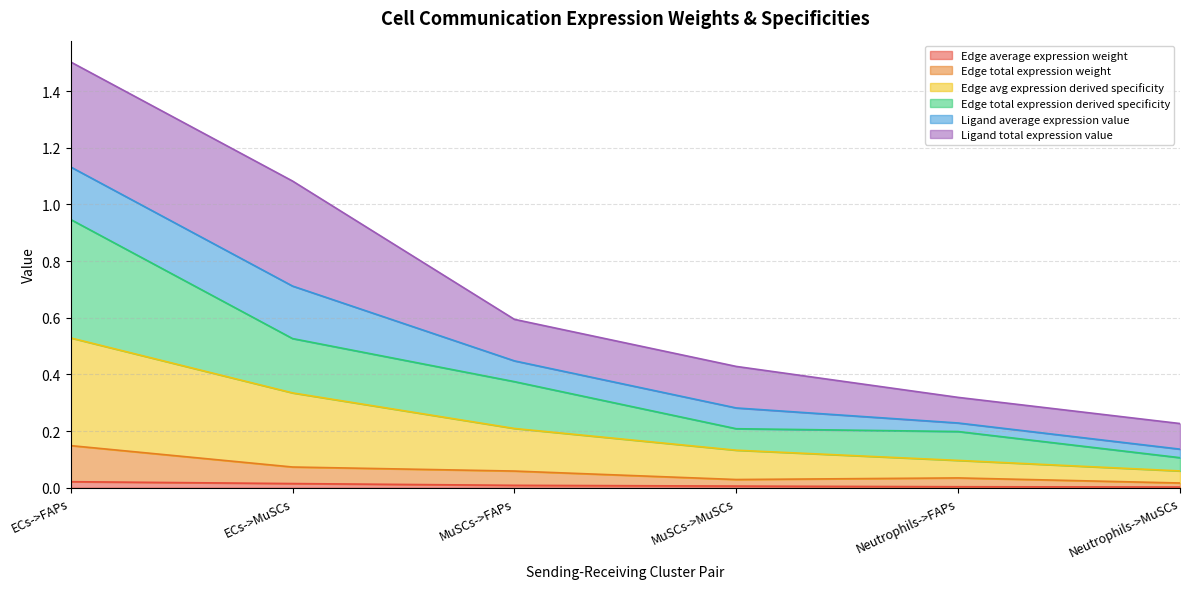

At which category is the sum across all series the highest?

ECs->FAPs